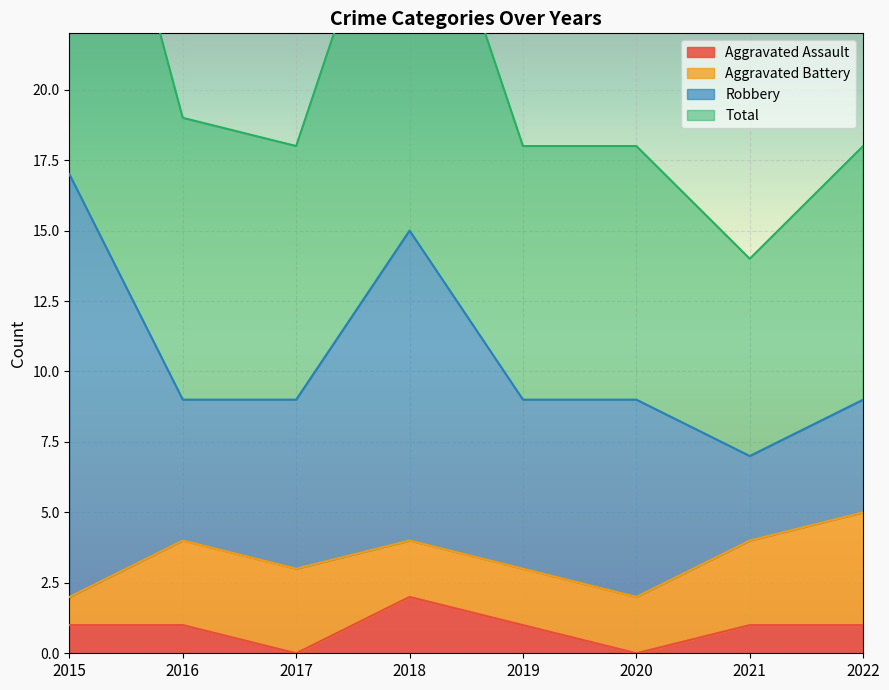

The Aggravated Assault series shows 1 at 2016. True or false?

True